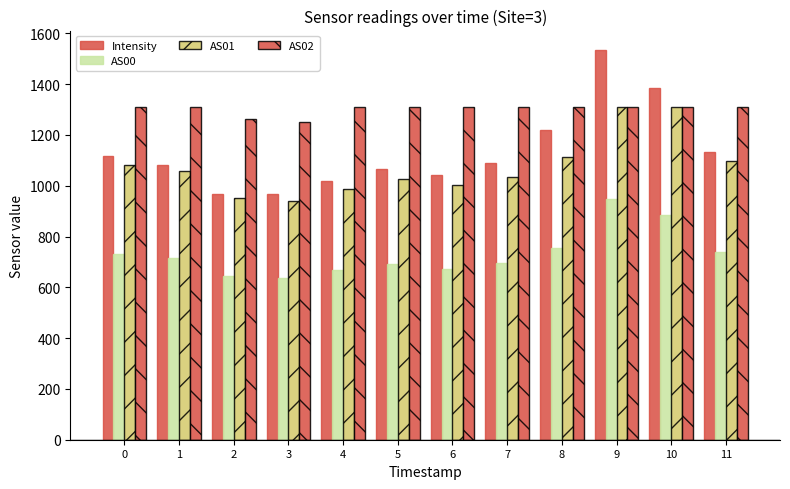

What value does the AS00 series have at 4?

667.8